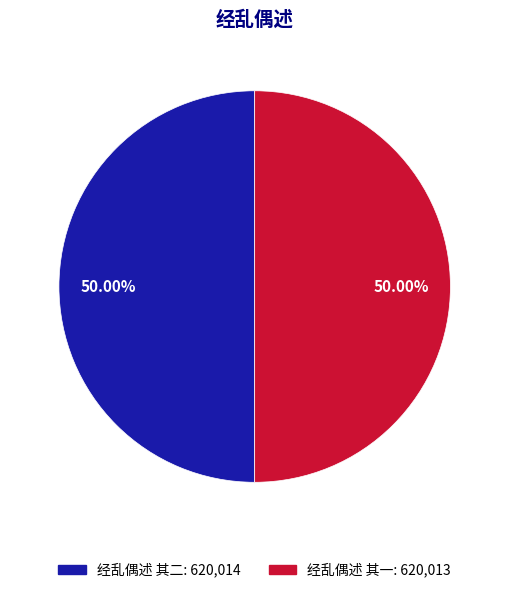

To the nearest percent, what is the combined percentage of 经乱偶述 其二 and 经乱偶述 其一?

100%